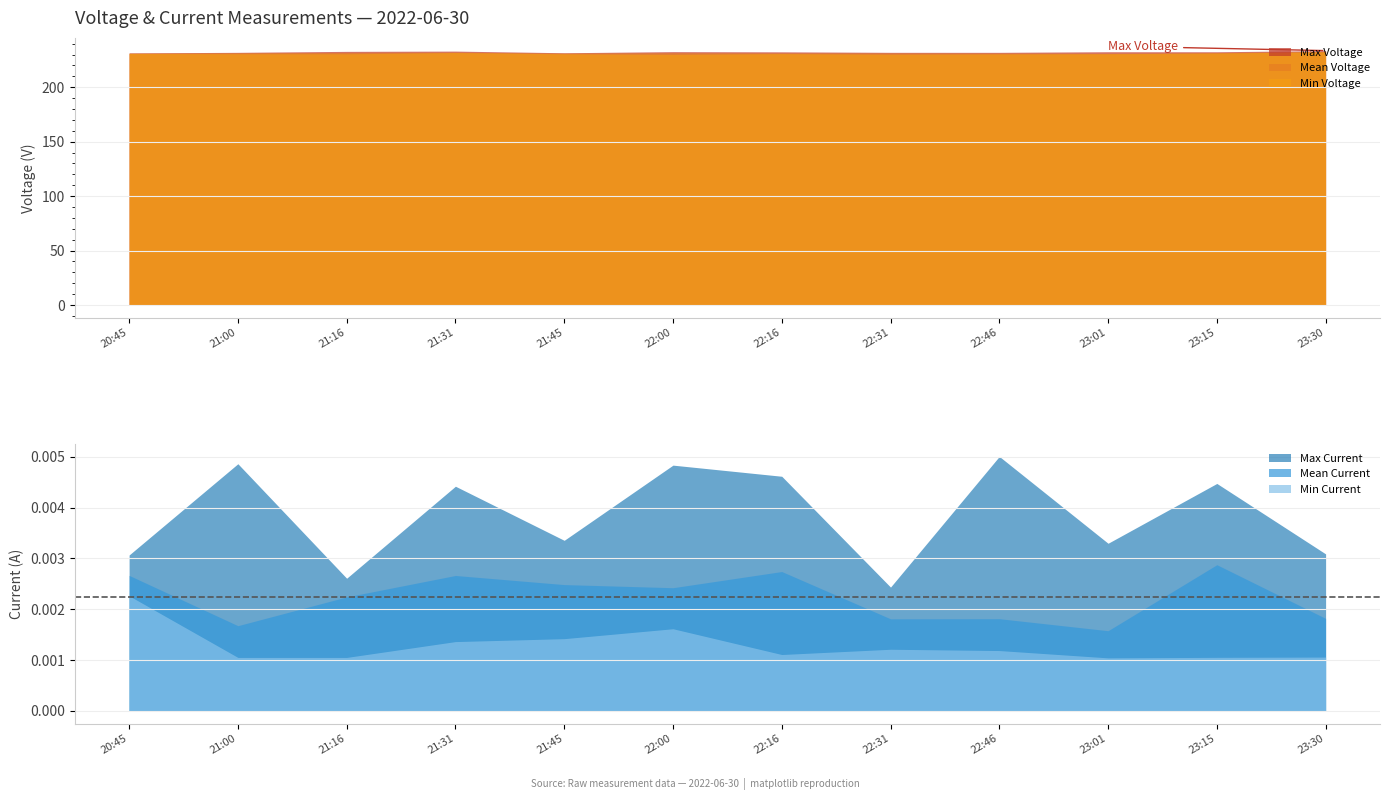

Does the chart have visible grid lines?

Yes